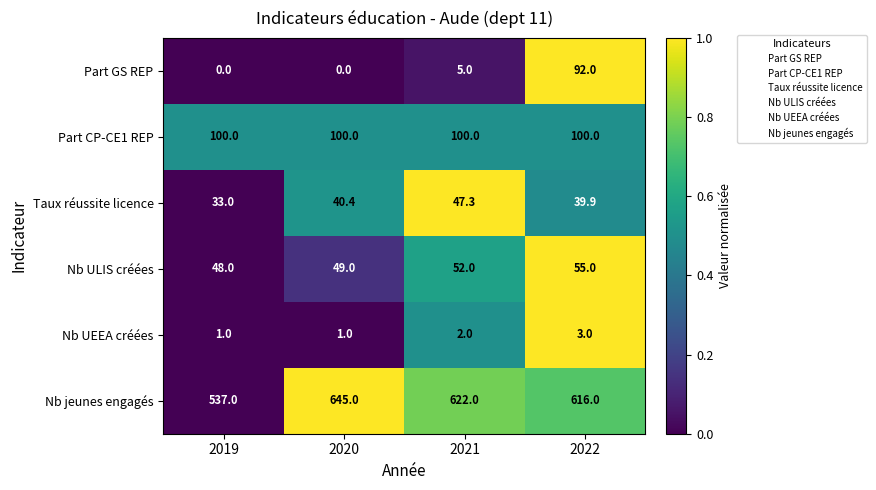

What is the sum of all Nb jeunes engagés values?

2420.0